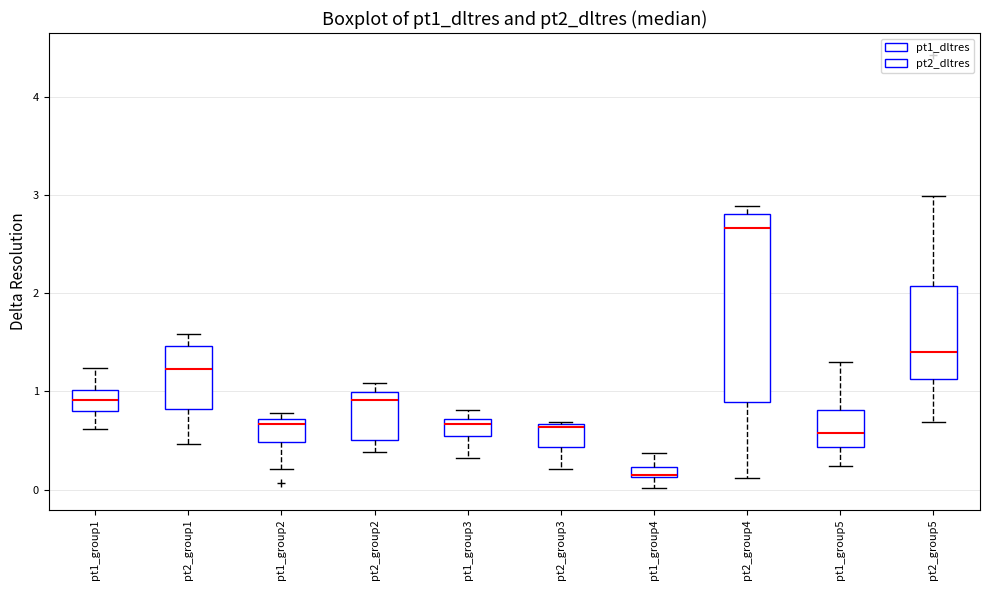

Which box is the tallest, from its lower edge to its upper edge?

pt2_group4